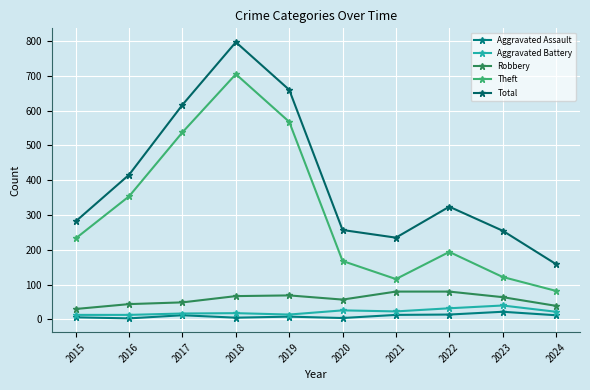

True or false: Total has a value of 159 at 2016.

False